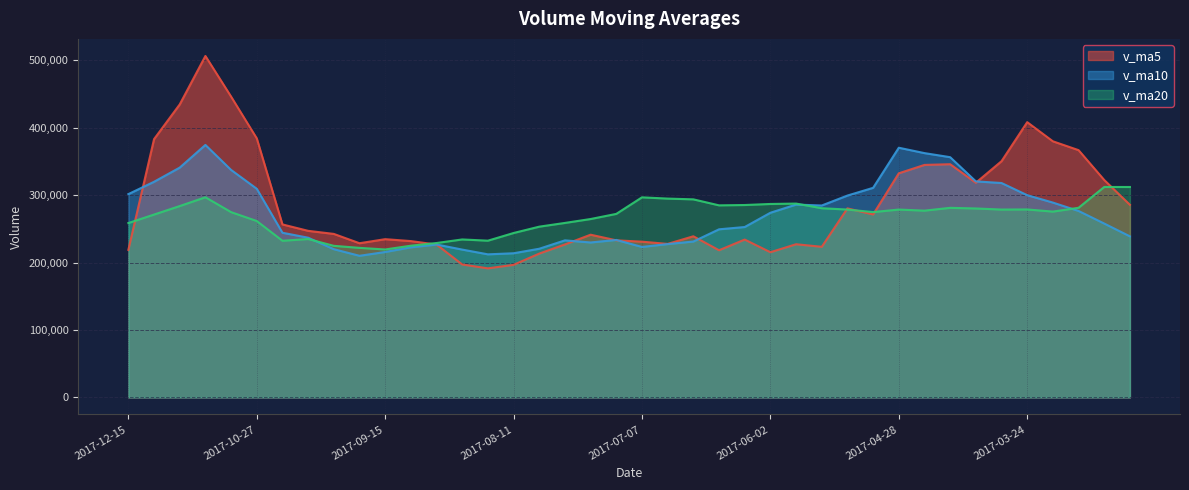

Reading left to right, extract all data points from this chart.

v_ma5: 2017-12-15=218715.0	2017-12-08=382886.7	2017-12-01=434377.8	2017-11-10=506162.9	2017-11-03=445917.1	2017-10-27=384019.8	2017-10-20=256444.8	2017-10-13=246950.0	2017-09-29=242399.9	2017-09-22=228583.1	2017-09-15=234606.2	2017-09-08=231750.5	2017-09-01=226612.5	2017-08-25=197082.3	2017-08-18=191328.1	2017-08-11=196539.2	2017-08-04=213215.9	2017-07-28=226771.0	2017-07-21=241217.7	2017-07-14=232886.5	2017-07-07=230873.0	2017-06-30=227585.4	2017-06-23=238889.9	2017-06-16=218165.8	2017-06-09=233998.4	2017-06-02=215251.8	2017-05-26=227076.5	2017-05-19=223292.4	2017-05-12=280236.2	2017-05-05=271193.4	2017-04-28=332229.0	2017-04-21=344650.9	2017-04-14=345697.5	2017-04-07=318233.3	2017-03-31=350193.3	2017-03-24=408049.4	2017-03-17=379668.4	2017-03-10=366552.9	2017-03-03=322268.5	2017-02-24=285495.1
v_ma10: 2017-12-15=301367.4	2017-12-08=319665.7	2017-12-01=340663.9	2017-11-10=374281.4	2017-11-03=337250.1	2017-10-27=309313.0	2017-10-20=244097.7	2017-10-13=236781.3	2017-09-29=219741.1	2017-09-22=209955.6	2017-09-15=215572.7	2017-09-08=222483.2	2017-09-01=226691.8	2017-08-25=219150.0	2017-08-18=212107.3	2017-08-11=213706.1	2017-08-04=220400.6	2017-07-28=232830.5	2017-07-21=229691.8	2017-07-14=233442.4	2017-07-07=223062.4	2017-06-30=227331.0	2017-06-23=231091.1	2017-06-16=249201.0	2017-06-09=252595.9	2017-06-02=273740.4	2017-05-26=285863.7	2017-05-19=284494.9	2017-05-12=299234.8	2017-05-05=310693.3	2017-04-28=370139.2	2017-04-21=362159.6	2017-04-14=356125.2	2017-04-07=320250.9	2017-03-31=317844.2	2017-03-24=299803.8	2017-03-17=288847.8	2017-03-10=276414.8	2017-03-03=257747.0	2017-02-24=238780.7
v_ma20: 2017-12-15=258470.1	2017-12-08=271074.5	2017-12-01=283677.8	2017-11-10=296715.7	2017-11-03=274678.7	2017-10-27=261509.5	2017-10-20=232249.2	2017-10-13=234805.9	2017-09-29=224716.4	2017-09-22=221699.0	2017-09-15=219317.5	2017-09-08=224907.1	2017-09-01=228891.5	2017-08-25=234175.5	2017-08-18=232351.6	2017-08-11=243723.2	2017-08-04=253132.2	2017-07-28=258662.7	2017-07-21=264463.3	2017-07-14=272067.9	2017-07-07=296600.8	2017-06-30=294745.3	2017-06-23=293608.2	2017-06-16=284725.9	2017-06-09=285220.0	2017-06-02=286772.1	2017-05-26=287355.8	2017-05-19=280454.9	2017-05-12=278490.9	2017-05-05=274737.0	2017-04-28=278484.5	2017-04-21=276863.7	2017-04-14=281047.0	2017-04-07=280107.7	2017-03-31=278493.9	2017-03-24=278648.1	2017-03-17=275459.0	2017-03-10=281111.3	2017-03-03=311980.7	2017-02-24=311941.6